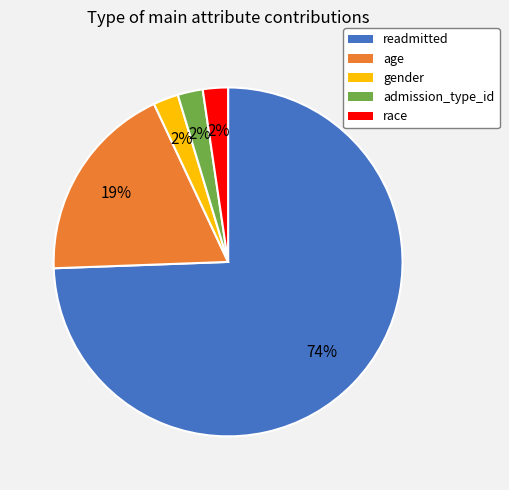

Is the sum of race and admission_type_id greater than half?

No